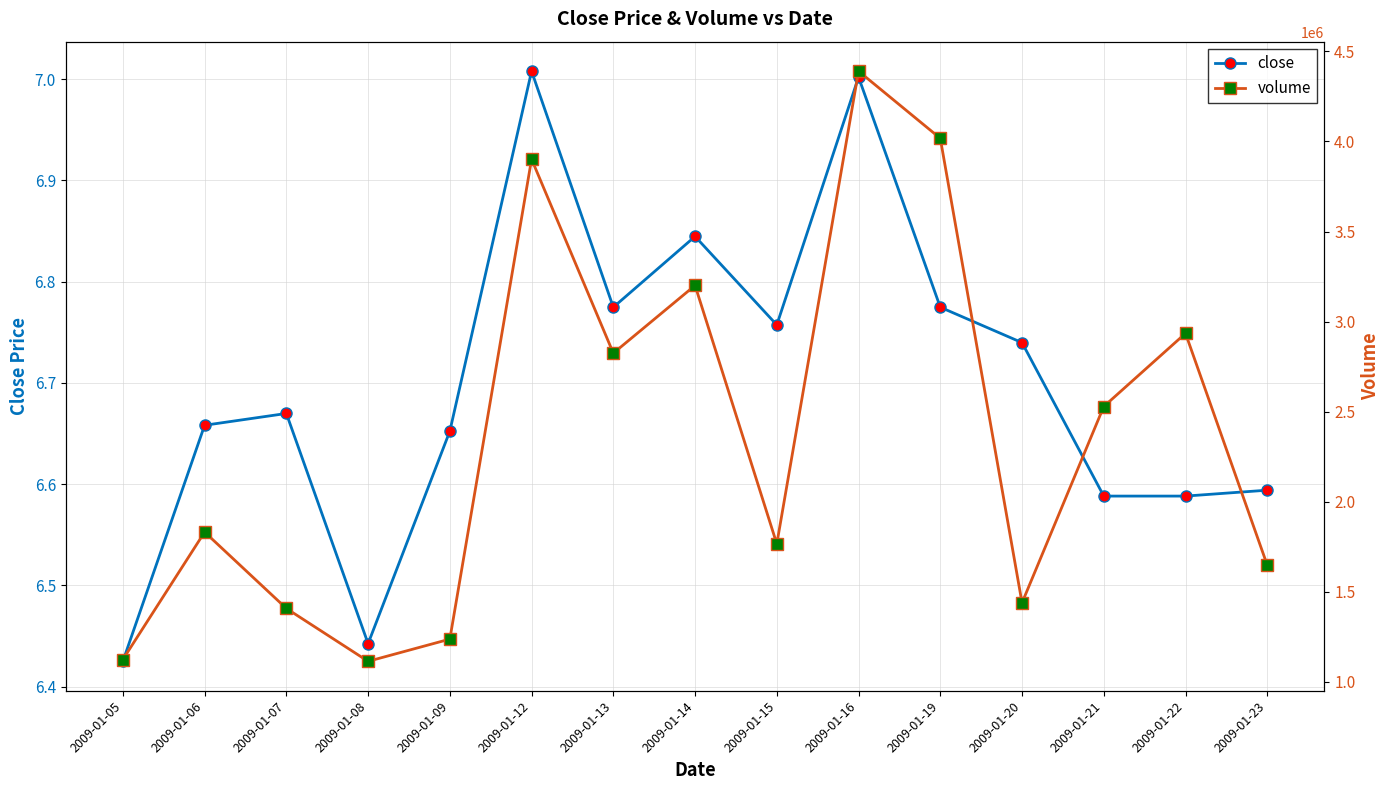

At how many categories does at least one series exceed 521390?

15